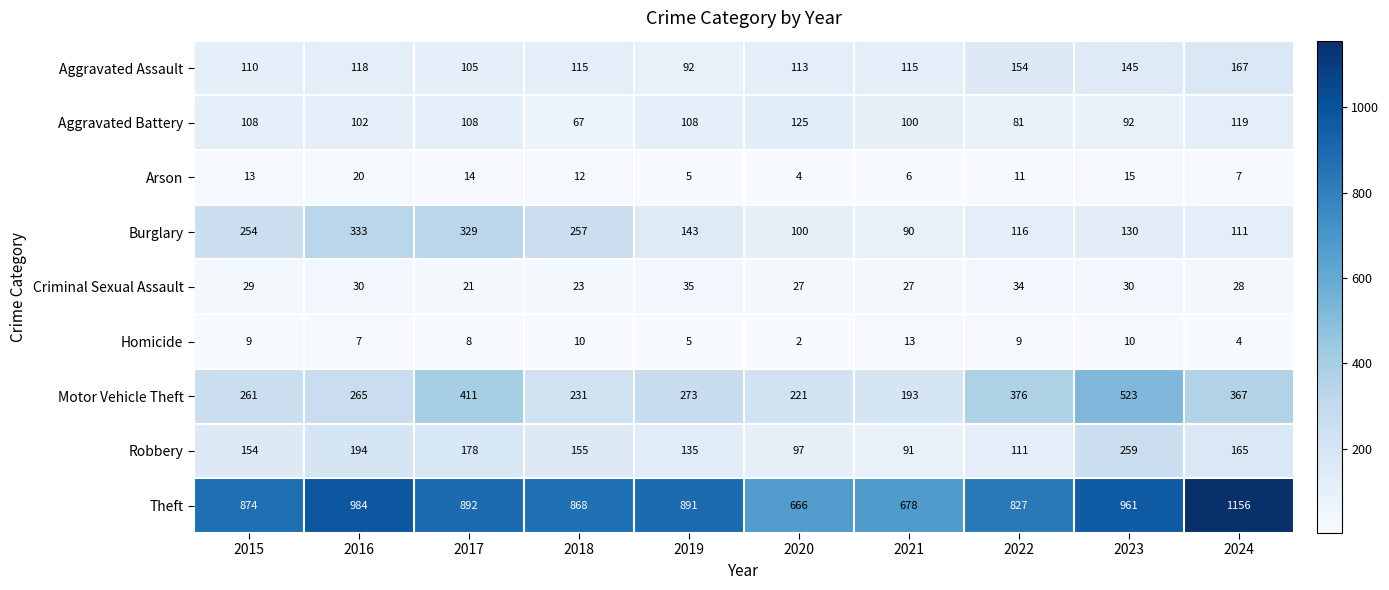

Which category has the lowest value in the Criminal Sexual Assault series?

2017